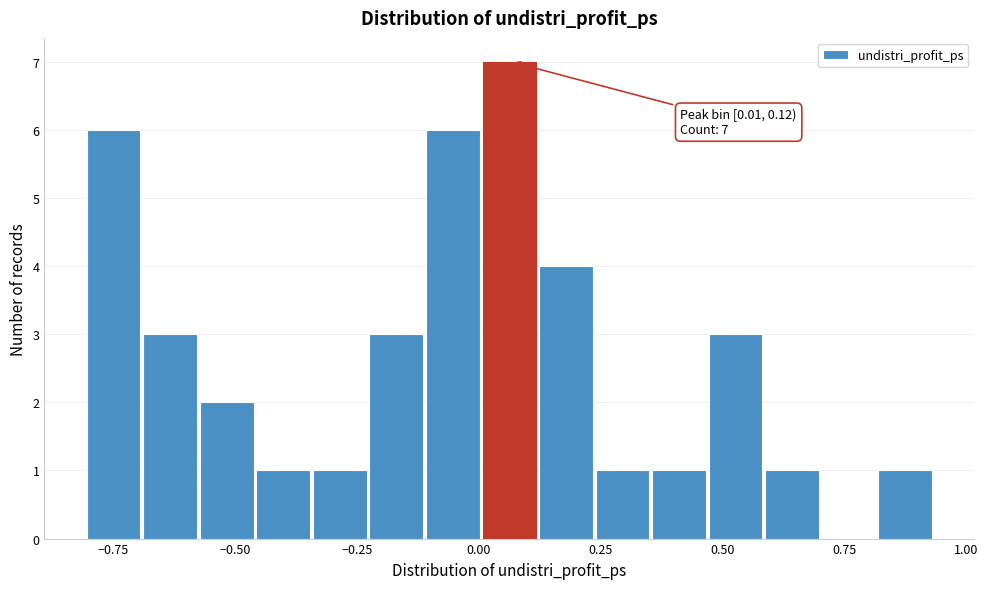

Read against the x-axis, roughly where is the centre of the tallest bar?

0.05